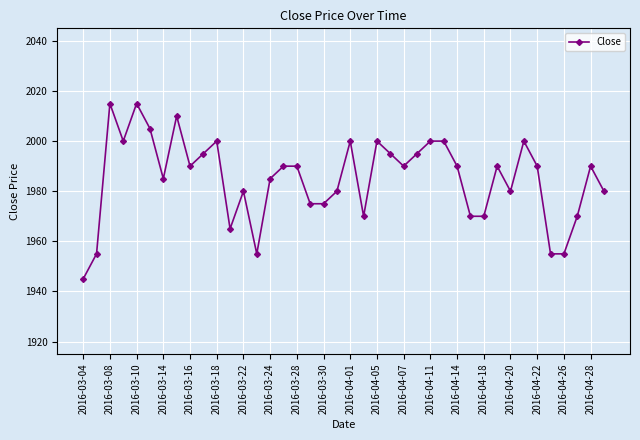

What is the value of the 40th point from the left?

1980